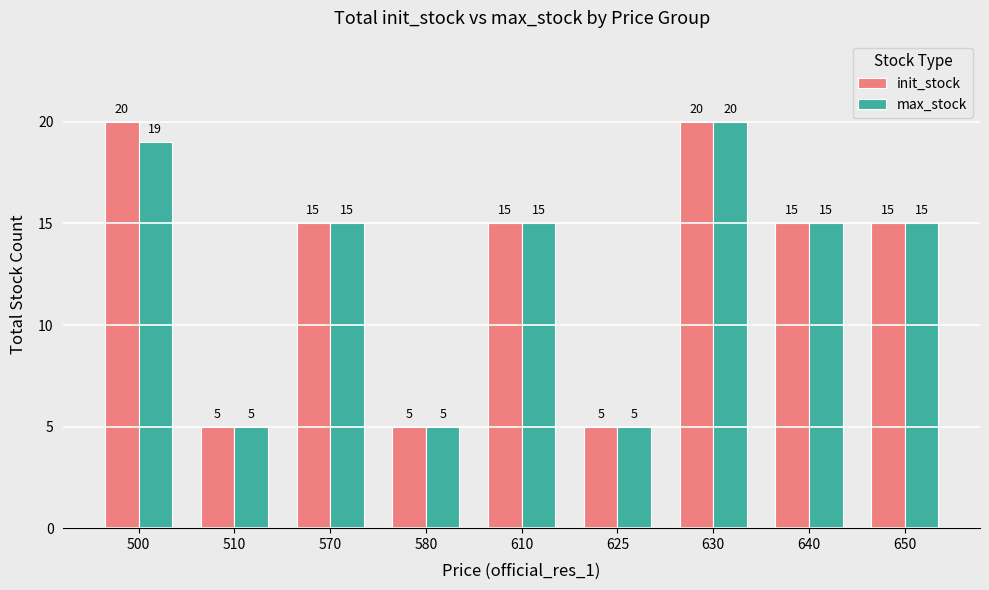

Is it true that max_stock equals 19 at 500?

True